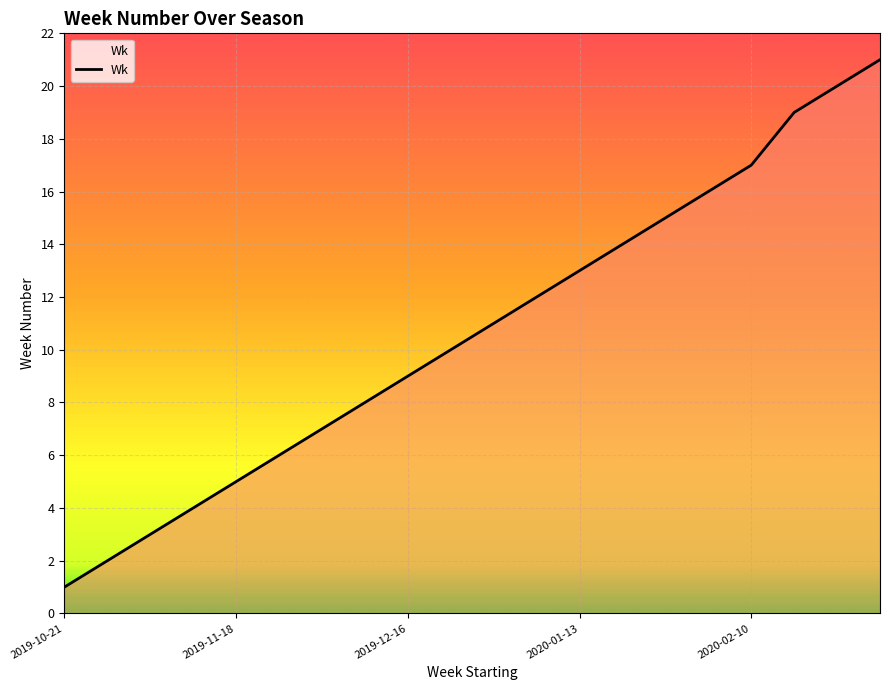

What is the greatest value displayed?

21